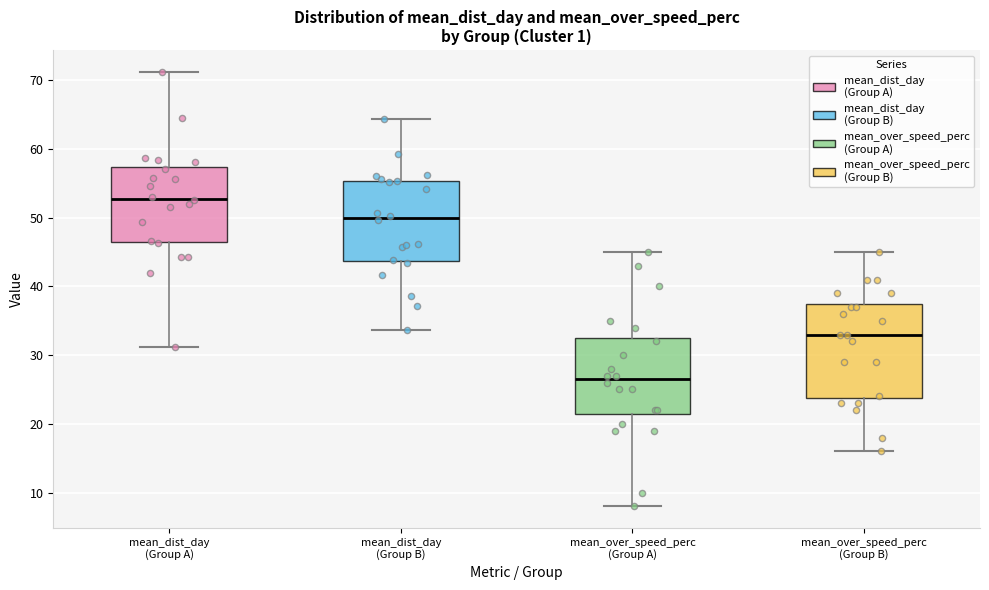

Reading left to right, read every box against the y-axis: the position of its median line, the range the box covers, and the ends of its whiskers. The values are not printed on the chart, so give them approximately, as read against the axis.

mean_dist_day (Group A): median 53, box 47 to 57, whiskers 31 to 71
mean_dist_day (Group B): median 50, box 44 to 55, whiskers 34 to 64
mean_over_speed_perc (Group A): median 27, box 22 to 33, whiskers 8 to 45
mean_over_speed_perc (Group B): median 33, box 24 to 38, whiskers 16 to 45